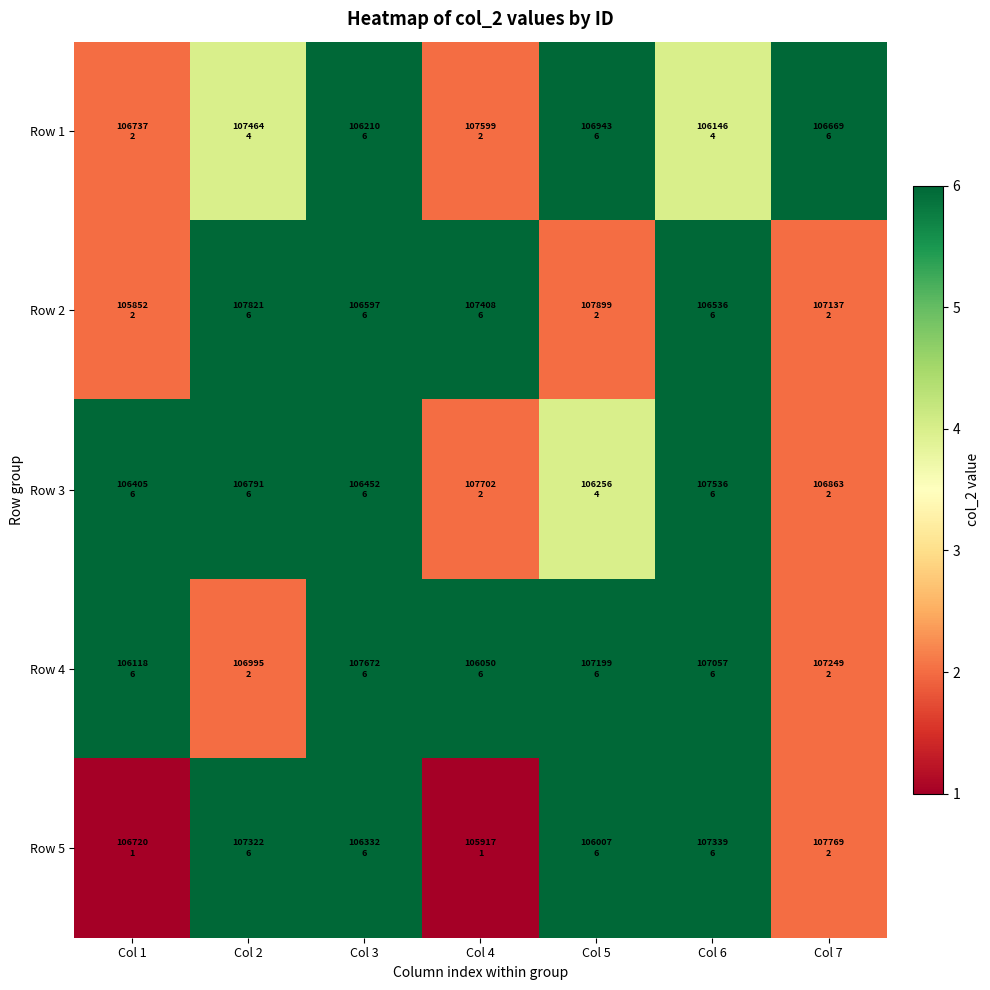

Reading left to right, list all the values displayed in this chart.

Row 1: Col 1=2	Col 2=4	Col 3=6	Col 4=2	Col 5=6	Col 6=4	Col 7=6
Row 2: Col 1=2	Col 2=6	Col 3=6	Col 4=6	Col 5=2	Col 6=6	Col 7=2
Row 3: Col 1=6	Col 2=6	Col 3=6	Col 4=2	Col 5=4	Col 6=6	Col 7=2
Row 4: Col 1=6	Col 2=2	Col 3=6	Col 4=6	Col 5=6	Col 6=6	Col 7=2
Row 5: Col 1=1	Col 2=6	Col 3=6	Col 4=1	Col 5=6	Col 6=6	Col 7=2